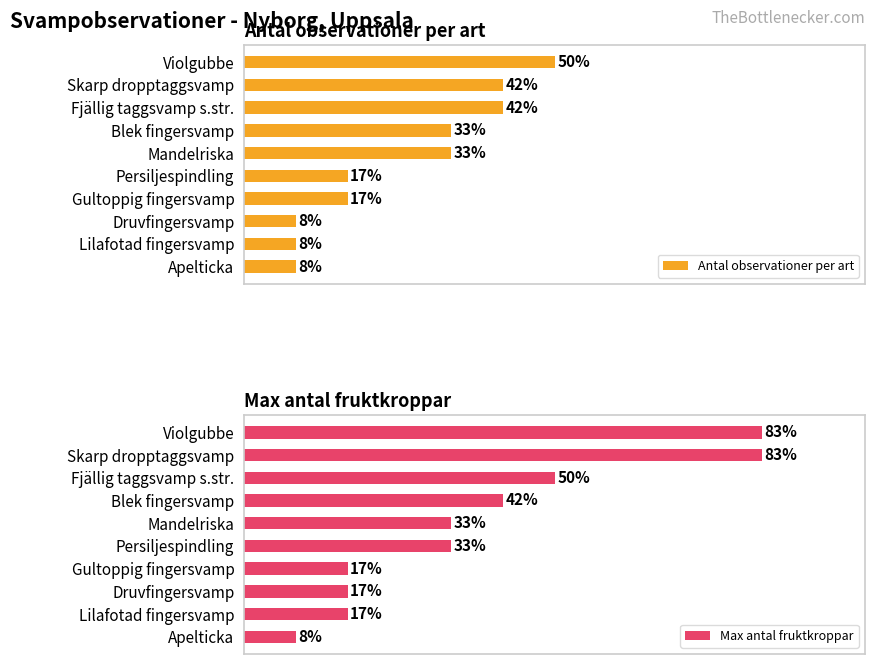

Reading left to right, what are all the values shown in this chart?

Antal observationer per art: 6	5	5	4	4	2	2	1	1	1
Max antal fruktkroppar: 10	10	6	5	4	4	2	2	2	1